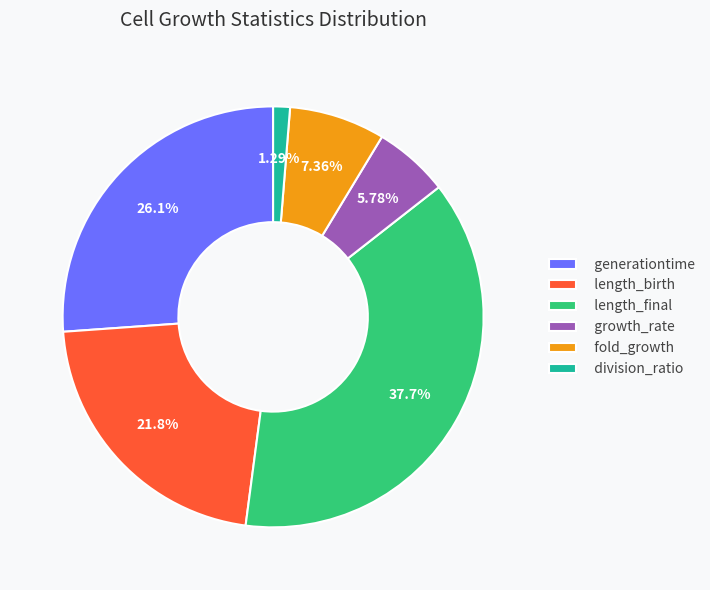

To the nearest percent, what percentage of the pie is length_birth?

22%